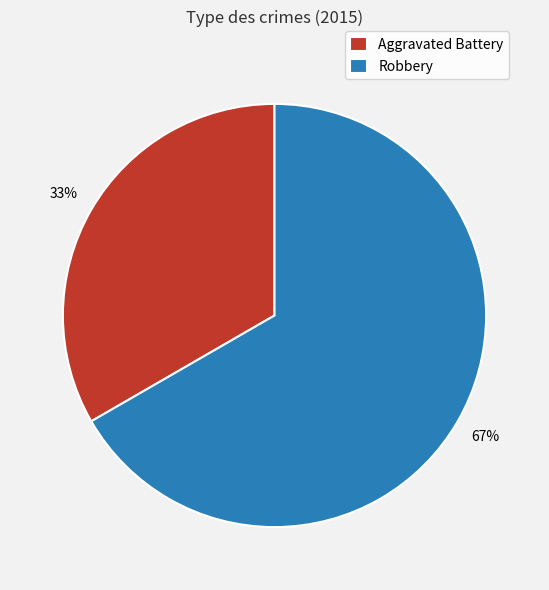

How many slices are in this pie chart?

2